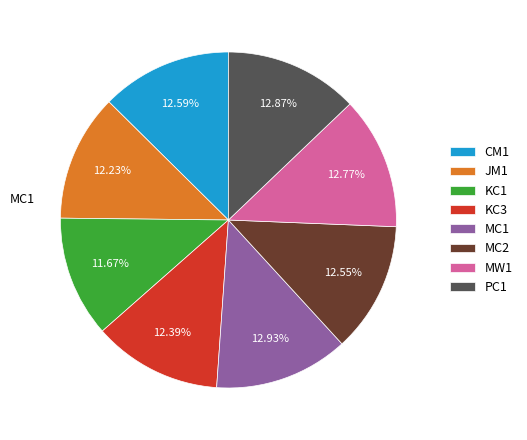

Approximately how many times larger is the value at MC1 compared to JM1?

1.1